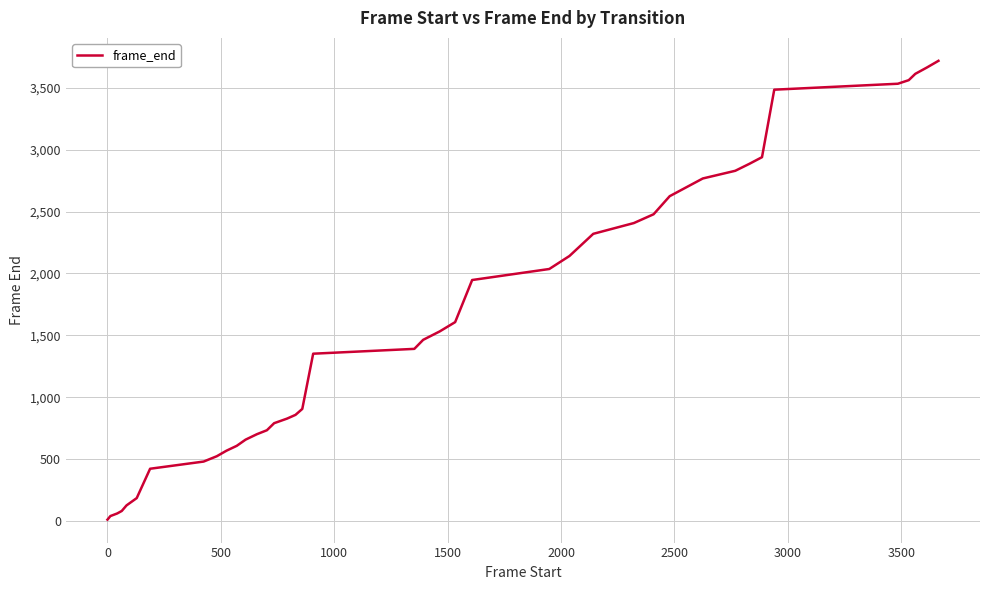

What is the maximum value shown in the chart?

3717